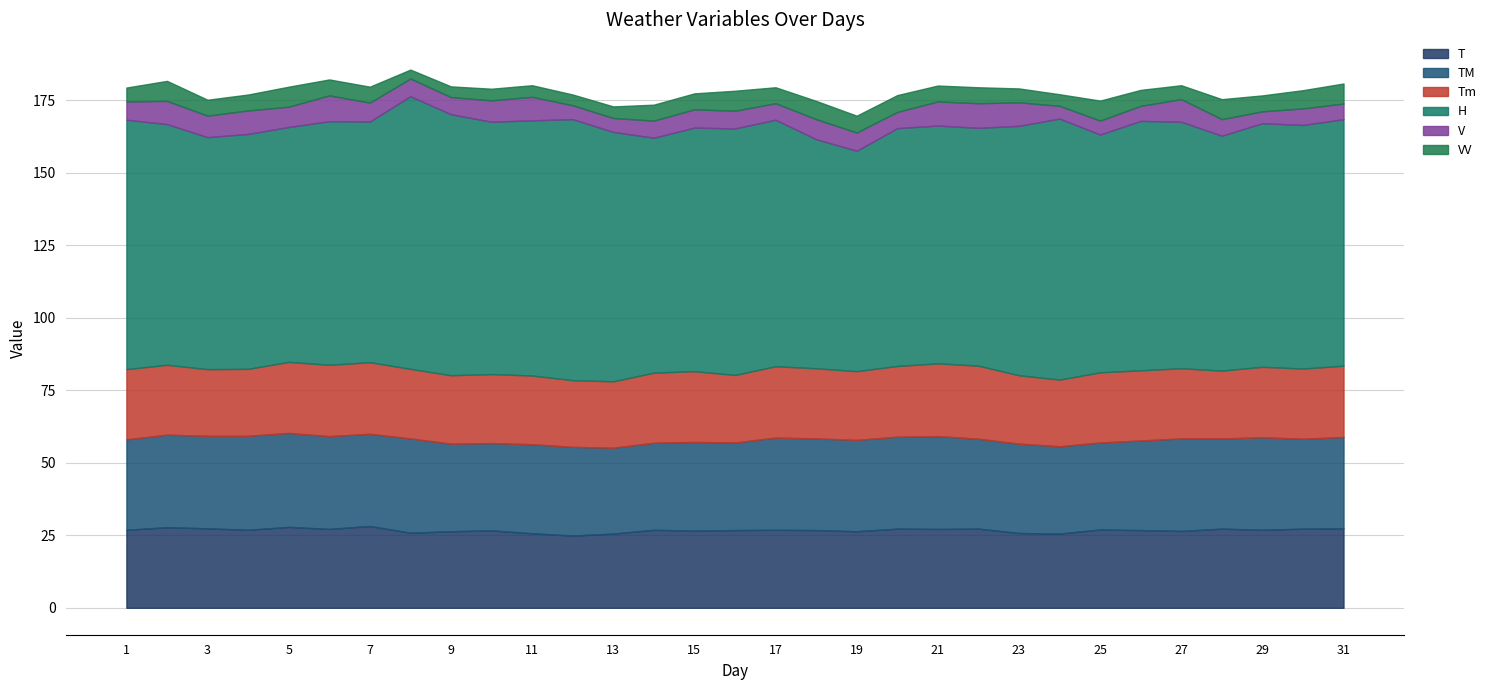

What is the sum of all TM values?

966.9